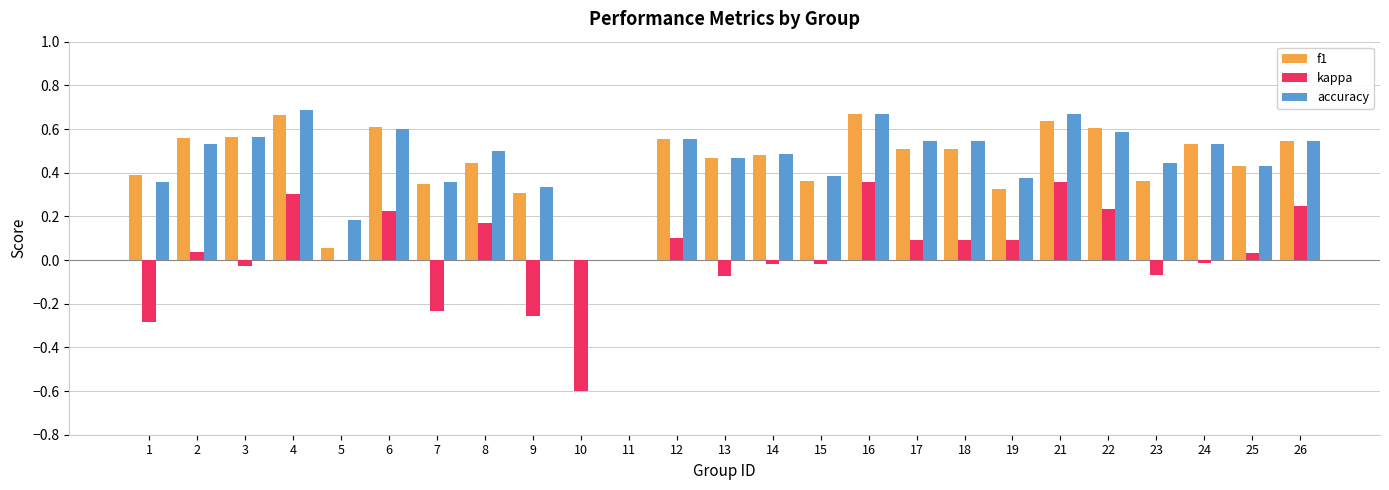

Which series has the widest spread of values?

kappa